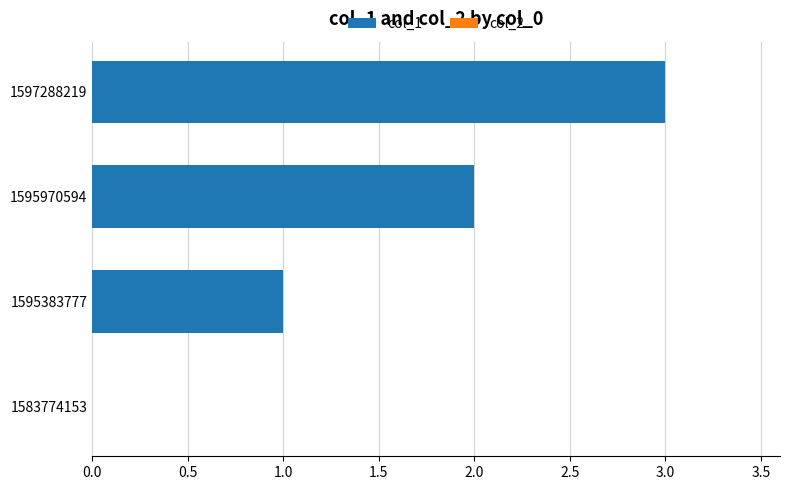

Which has a higher value, 1583774153 or 1595970594?

1595970594